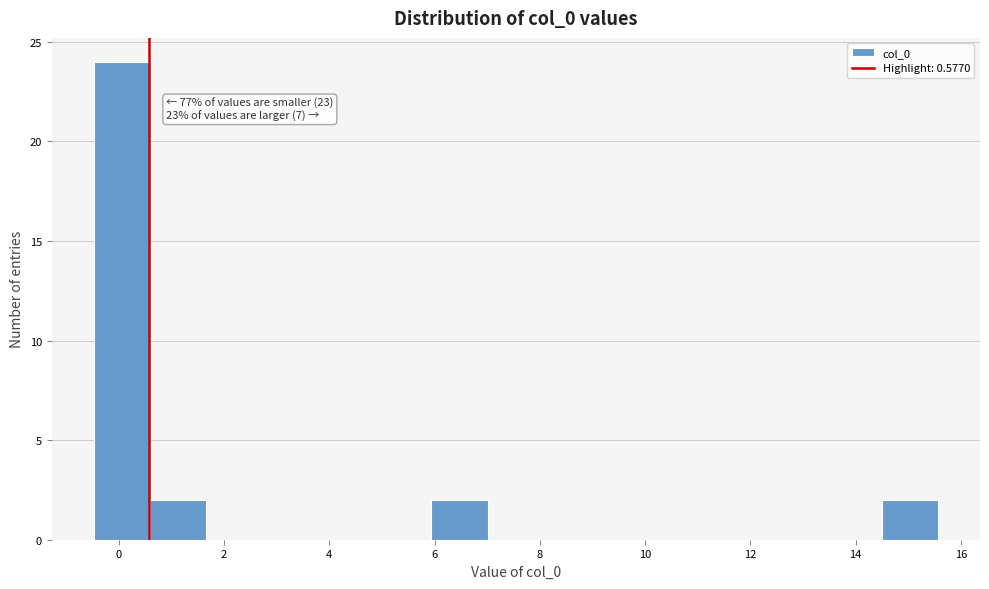

Which range on the x-axis has the tallest bar?

-0.4 to 0.6